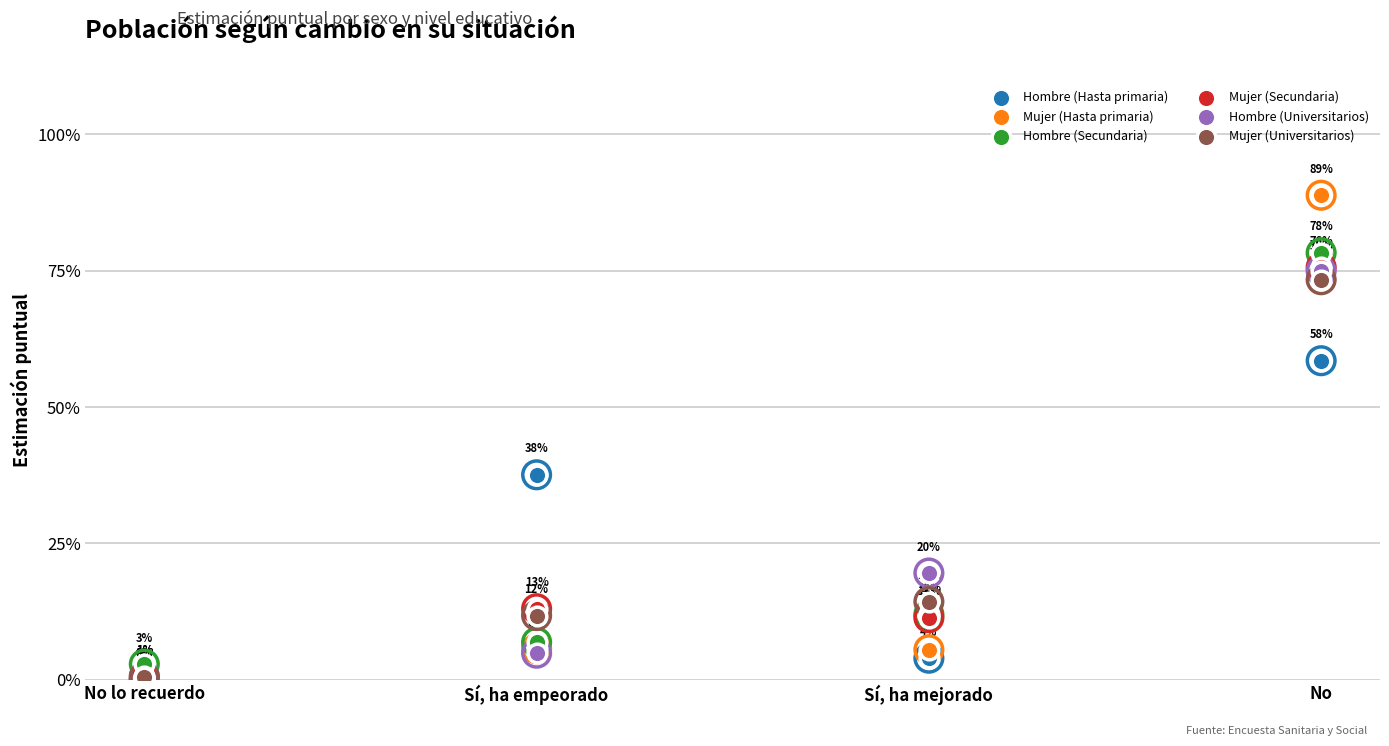

Which series has the largest total across all categories?

Mujer (Hasta primaria)